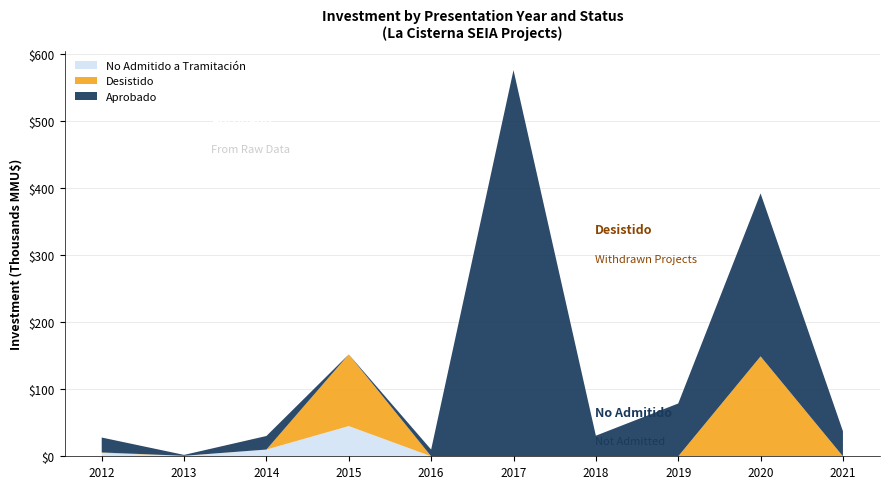

Reading left to right, list all the values displayed in this chart.

Aprobado: 22256	1302	20201	0	10000	575780	30700	78690	242921	37413
Desistido: 706	250	0	106915	0	0	0	0	149000	0
No Admitido a Tramitación: 5000	500	10040	45014	0	0	0	0	0	0